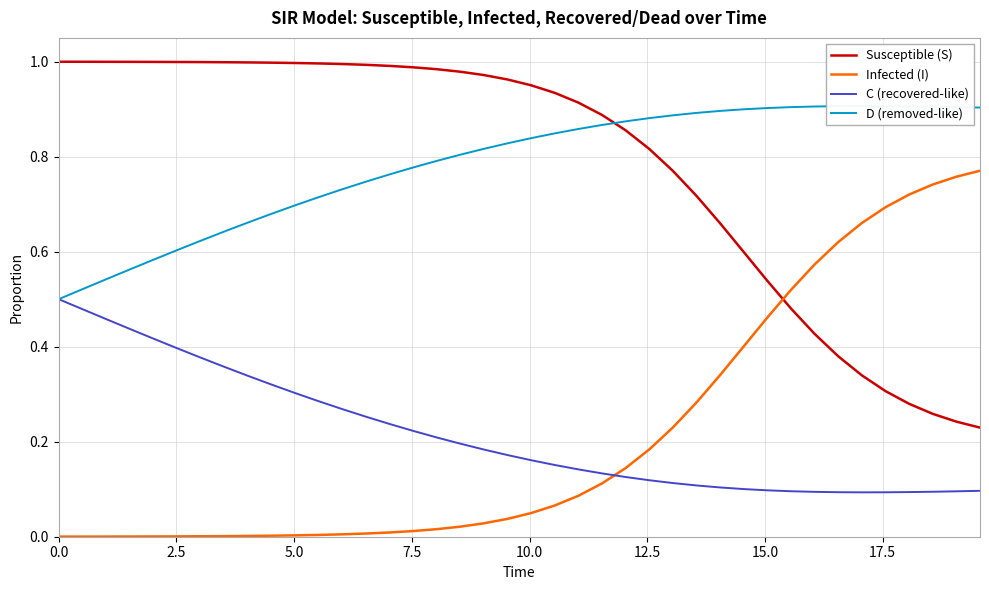

True or false: Infected (I) has more than 1 points higher than both neighbors.

False